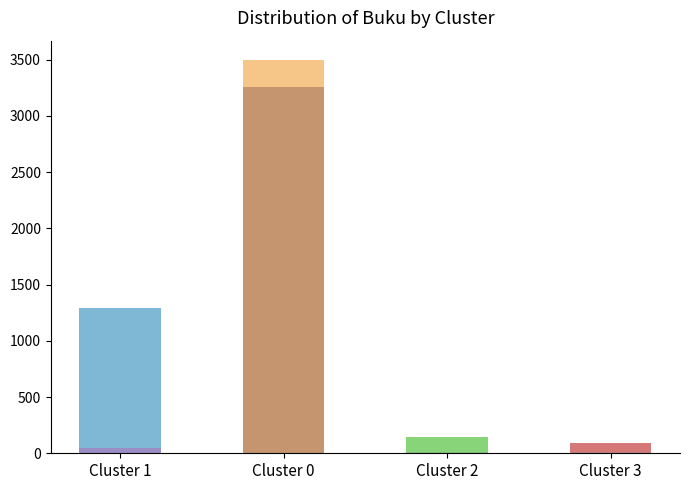

At which category is the sum across all series the highest?

Cluster 0